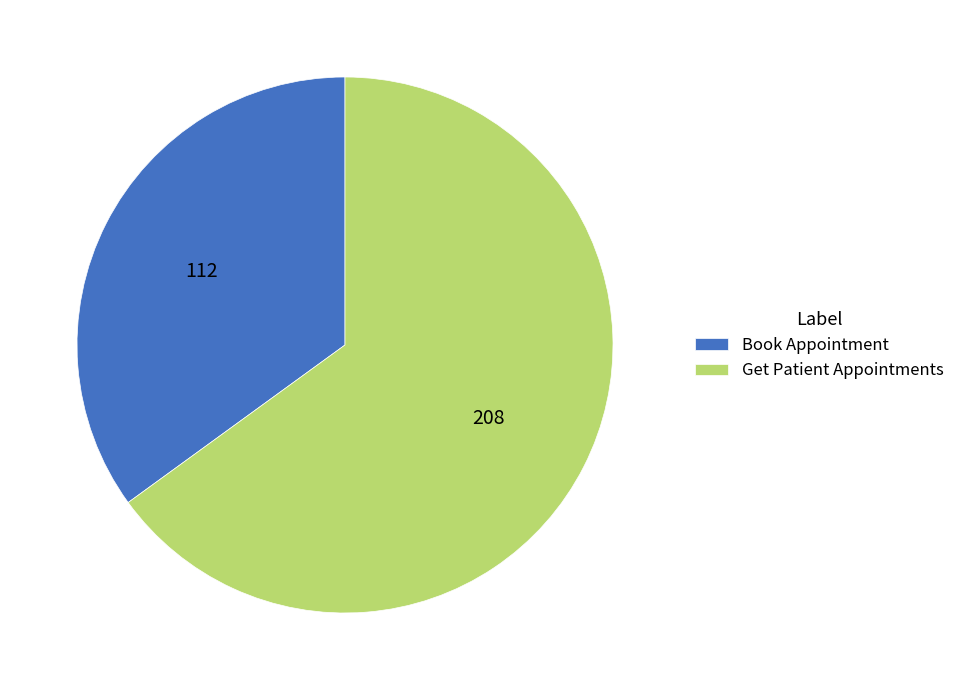

Combined, do Get Patient Appointments and Book Appointment account for over 50%?

Yes